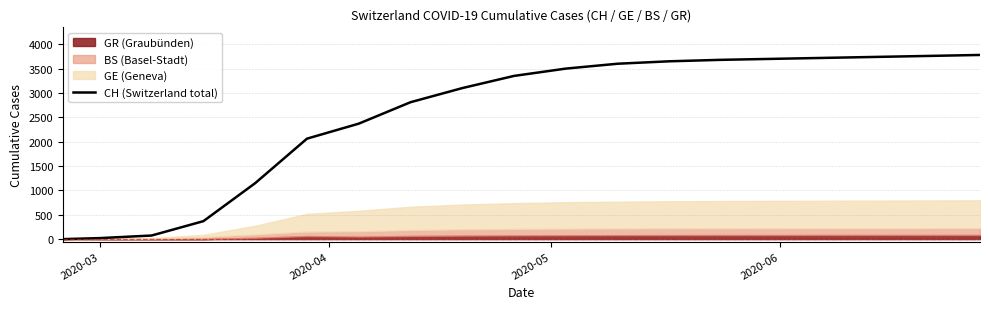

What is the sum of all values?

48435